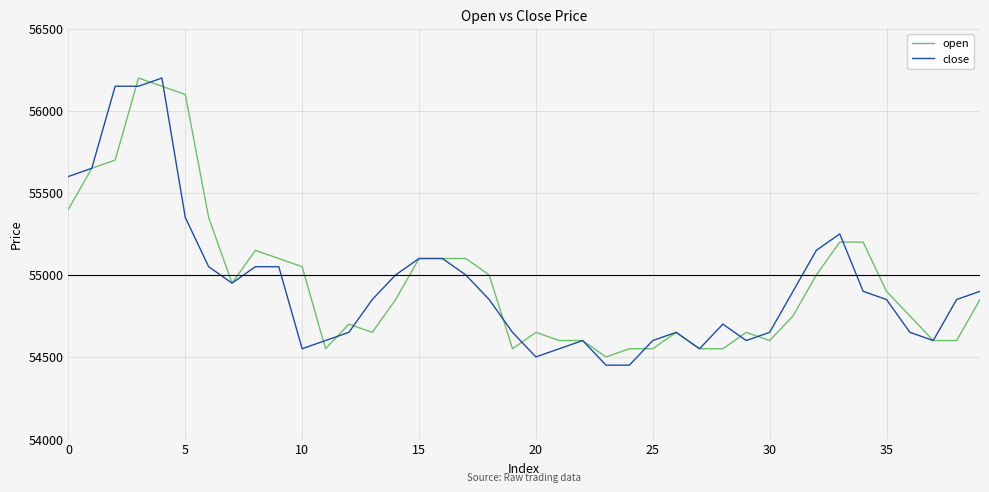

What is the smallest value displayed?

54450